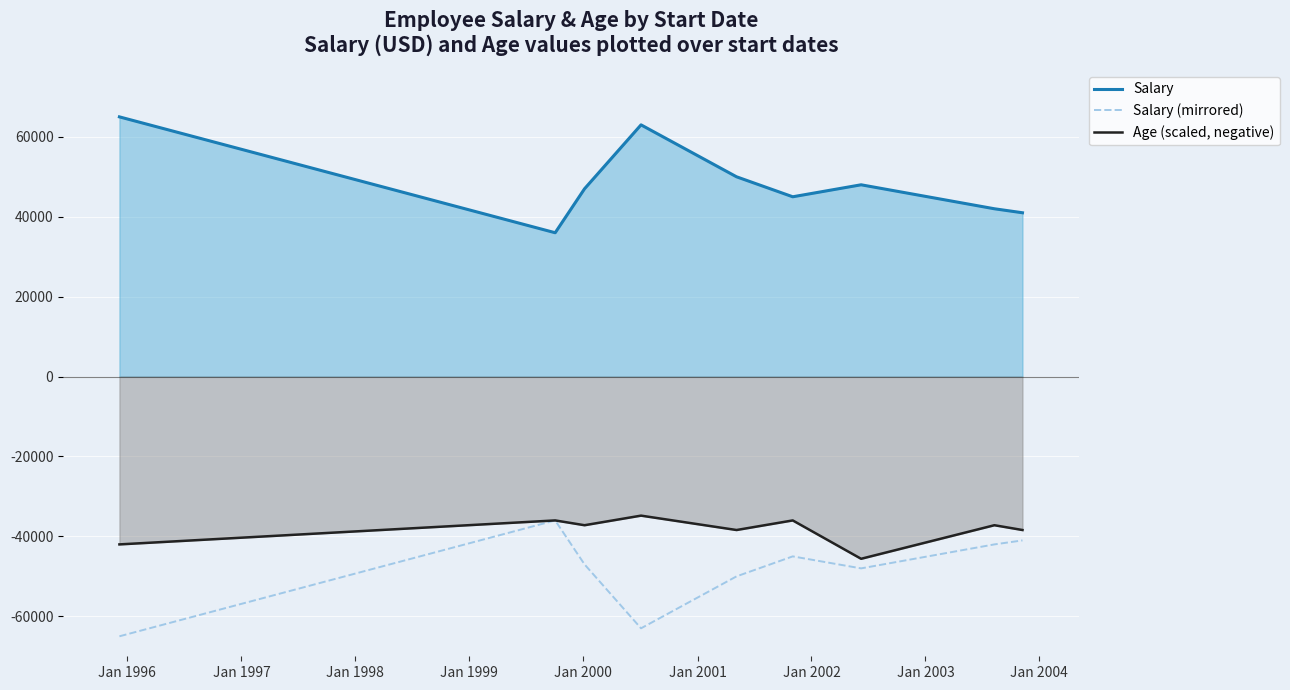

True or false: Salary has more than 0 points higher than both neighbors.

True